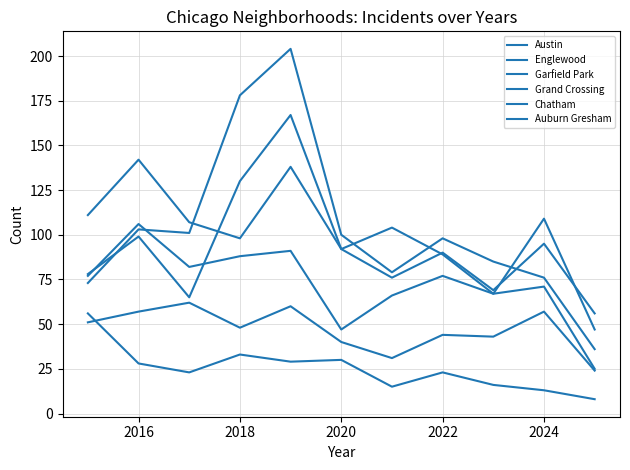

Which series has the largest total across all categories?

Garfield Park